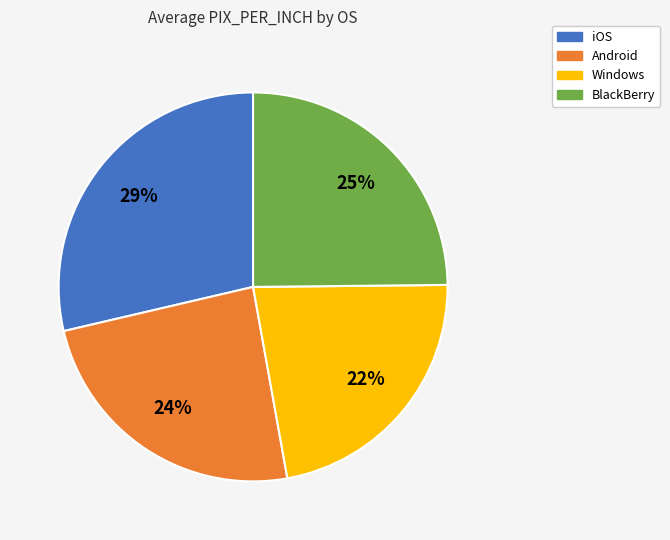

To the nearest percent, what percentage of the pie is iOS?

29%